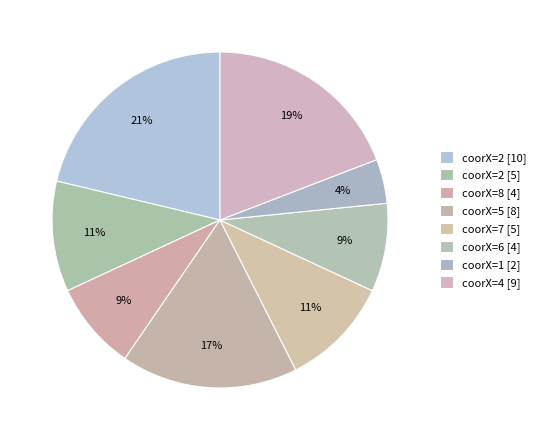

How many slices are in this pie chart?

8